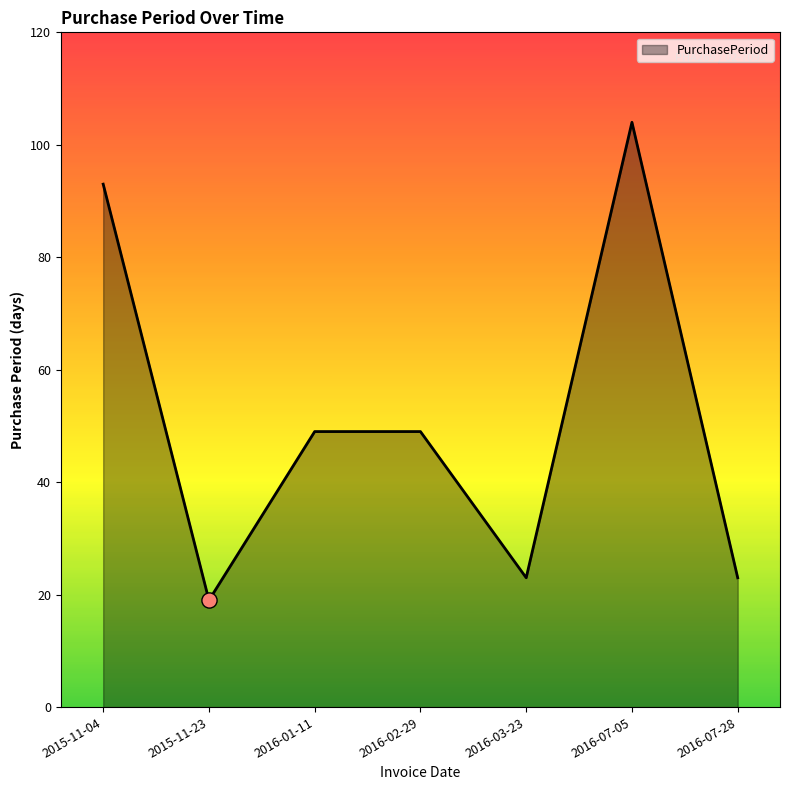

What is the change in value from 2016-01-11 to 2016-03-23?

-26